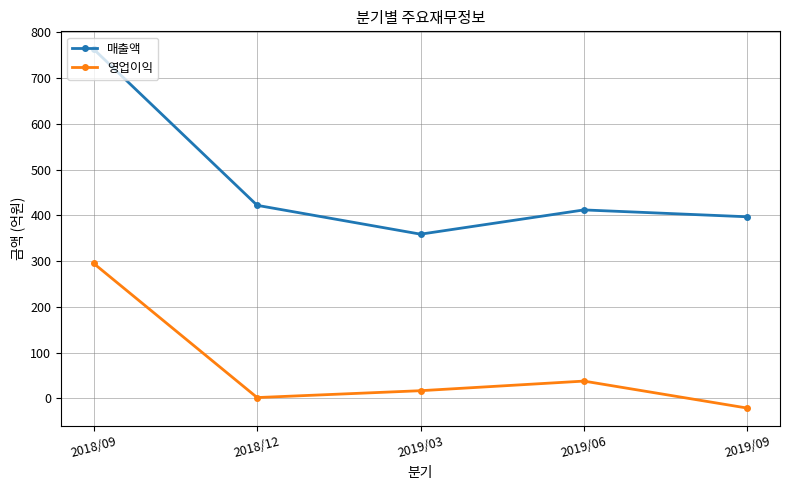

What is the maximum value shown in the chart?

763